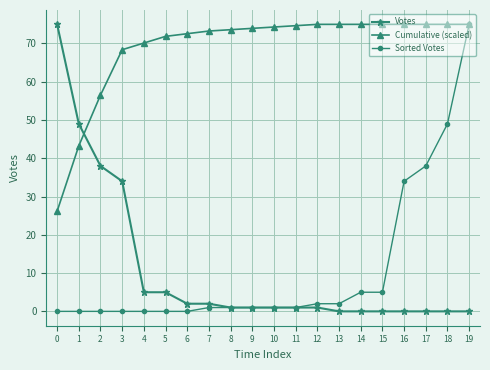

True or false: Cumulative (scaled) and Votes cross at least once.

True